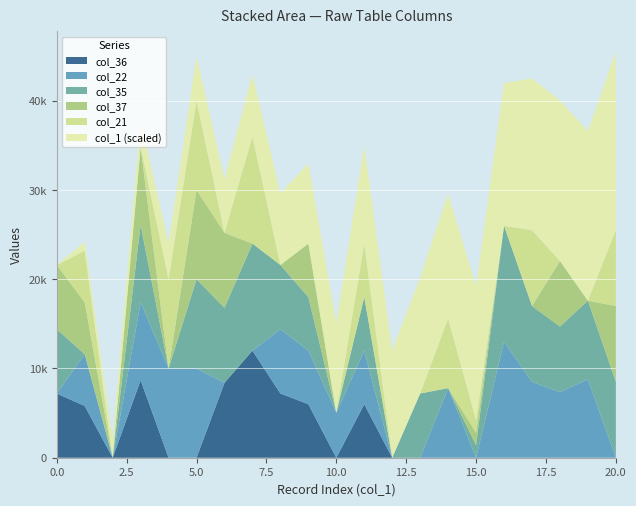

What are all the series names shown in the legend?

col_36, col_22, col_35, col_37, col_21, col_1 (scaled)